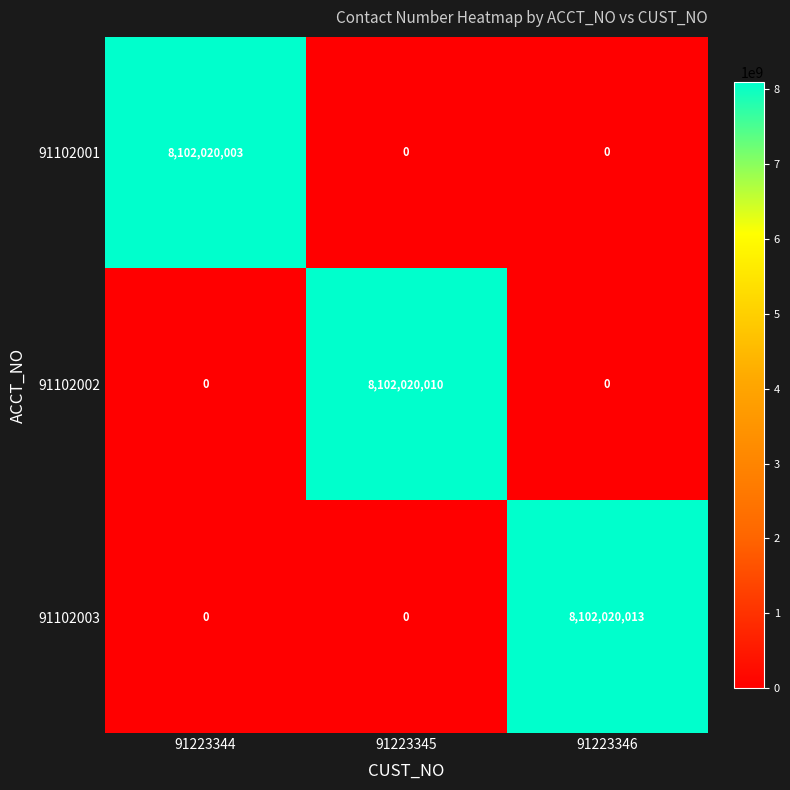

What is the greatest value displayed?

8102020013